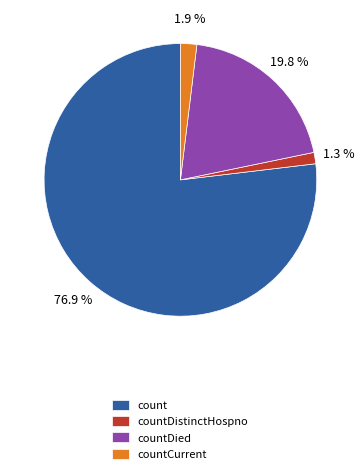

Rank the categories by value from lowest to highest.

countDistinctHospno, countCurrent, countDied, count